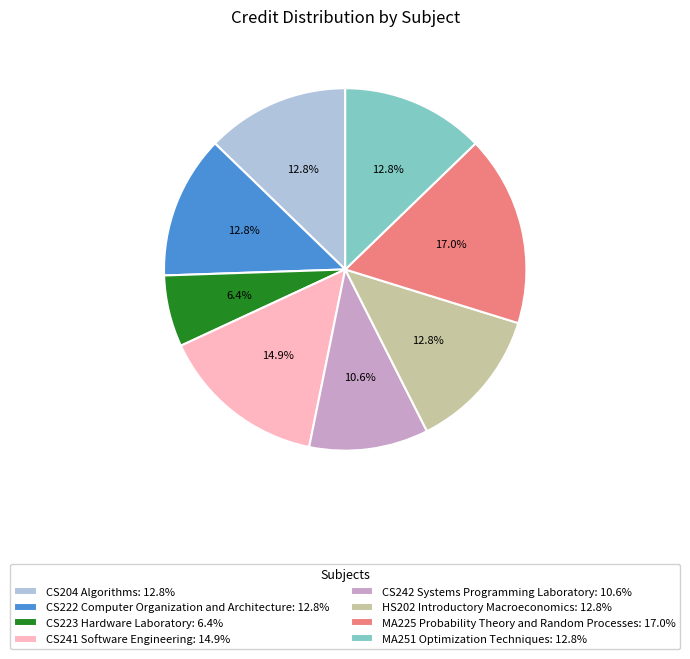

Combined, do CS204 Algorithms: 12.8% and CS241 Software Engineering: 14.9% account for over 50%?

No